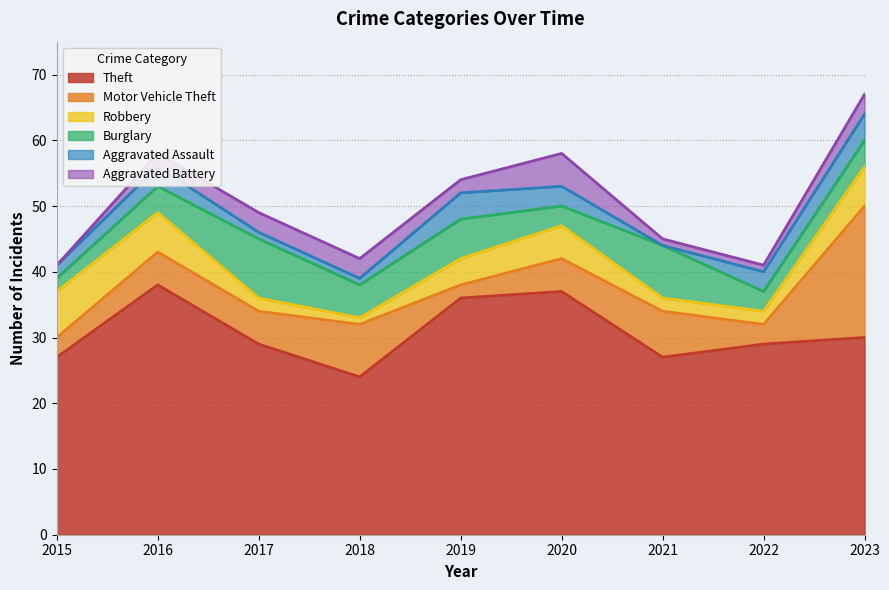

What are all the series names shown in the legend?

Theft, Motor Vehicle Theft, Robbery, Burglary, Aggravated Assault, Aggravated Battery